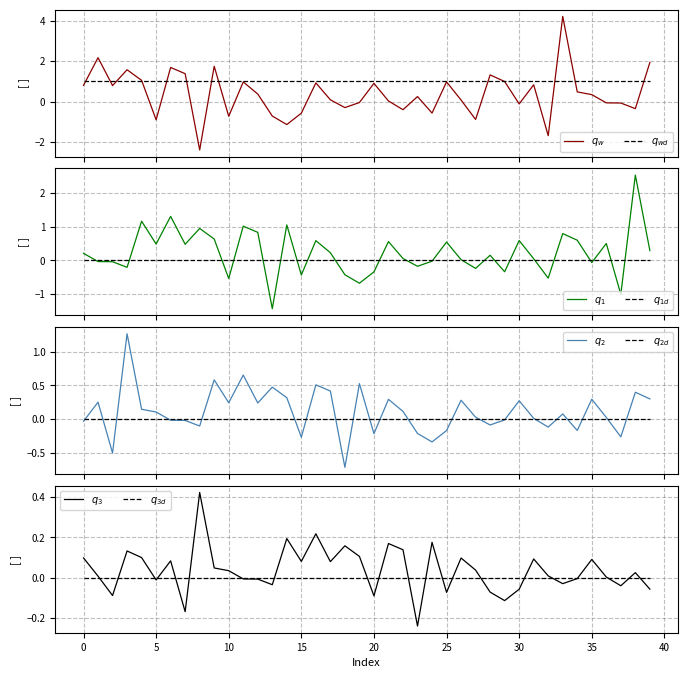

What is the sum of all values?

15.0